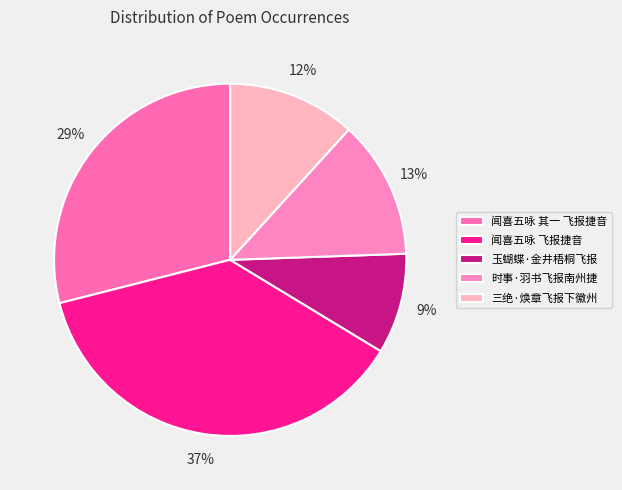

Is it true that 时事·羽书飞报南州捷 is 1% of the pie?

False